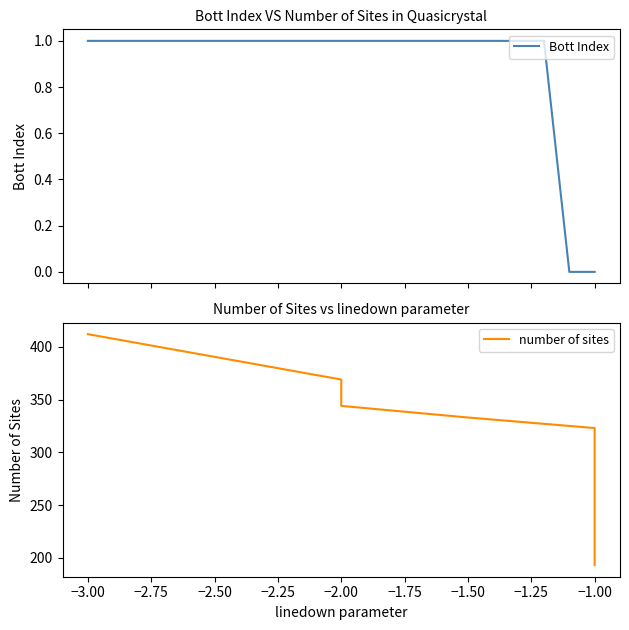

At −3.00, list the series in order from largest to smallest.

number of sites, Bott Index